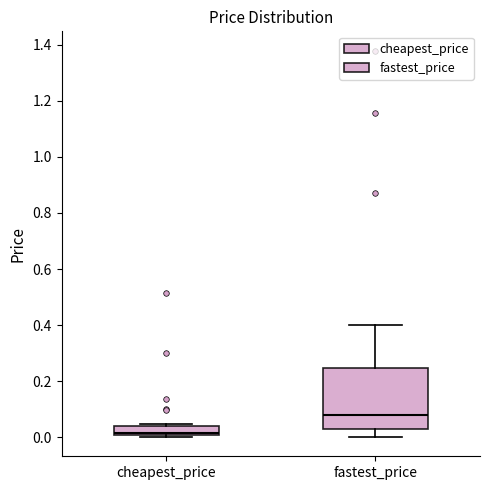

Which box has the highest median line?

fastest_price